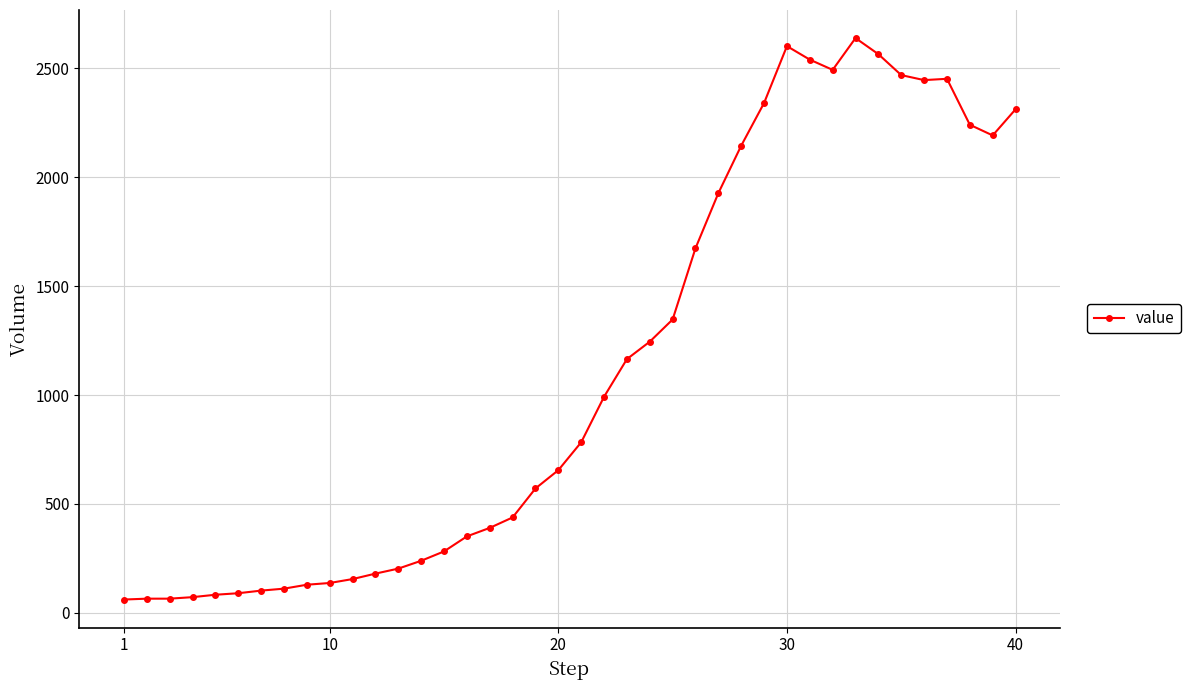

What is the value of the 30th point from the left?

2602